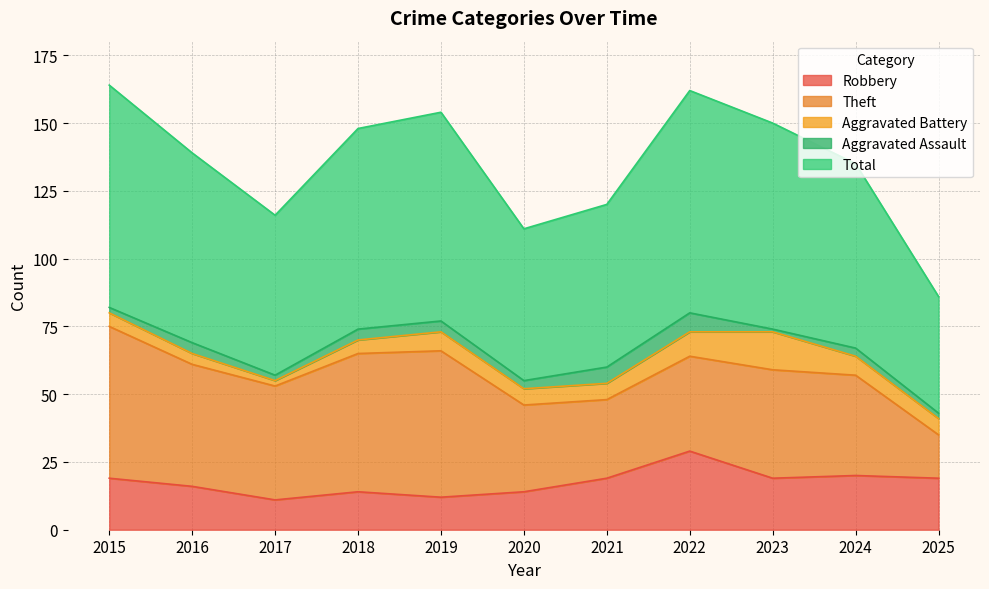

The value of Theft at 2015 is 32. True or false?

False